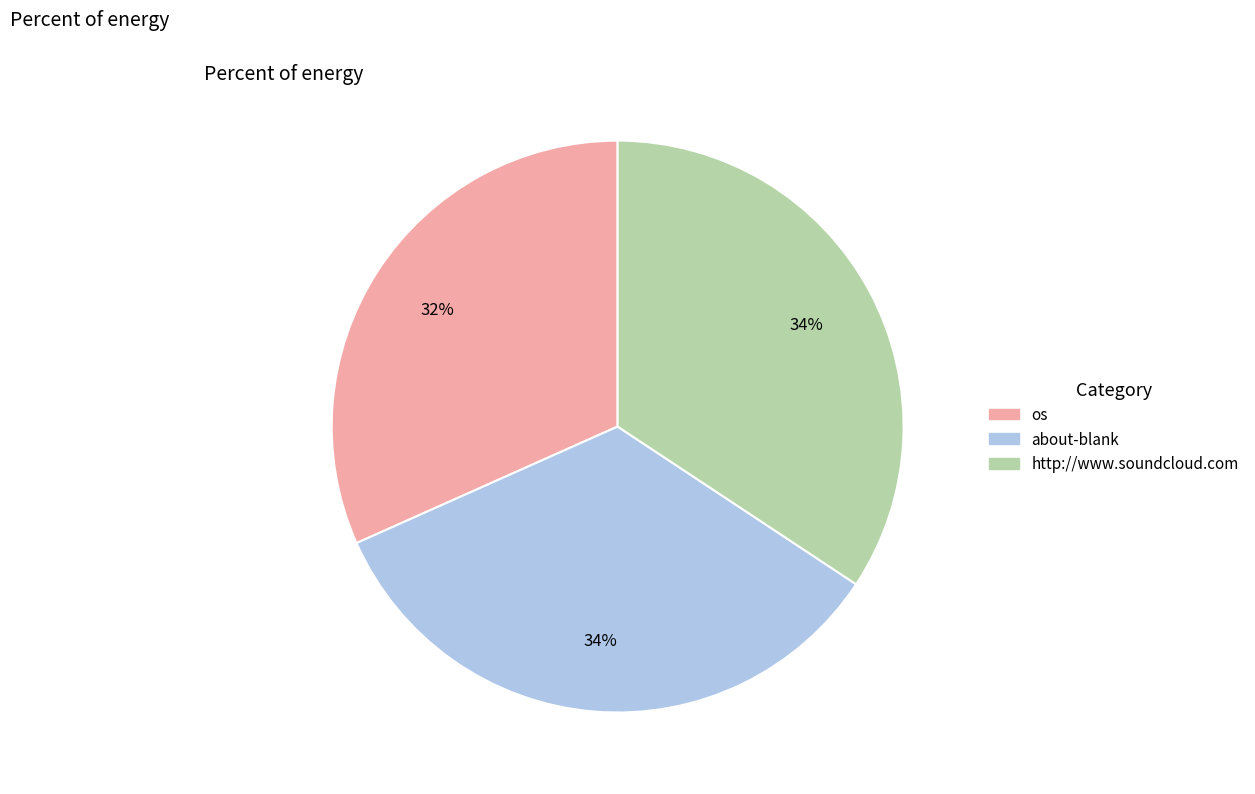

Combined, do about-blank and os account for over 50%?

Yes